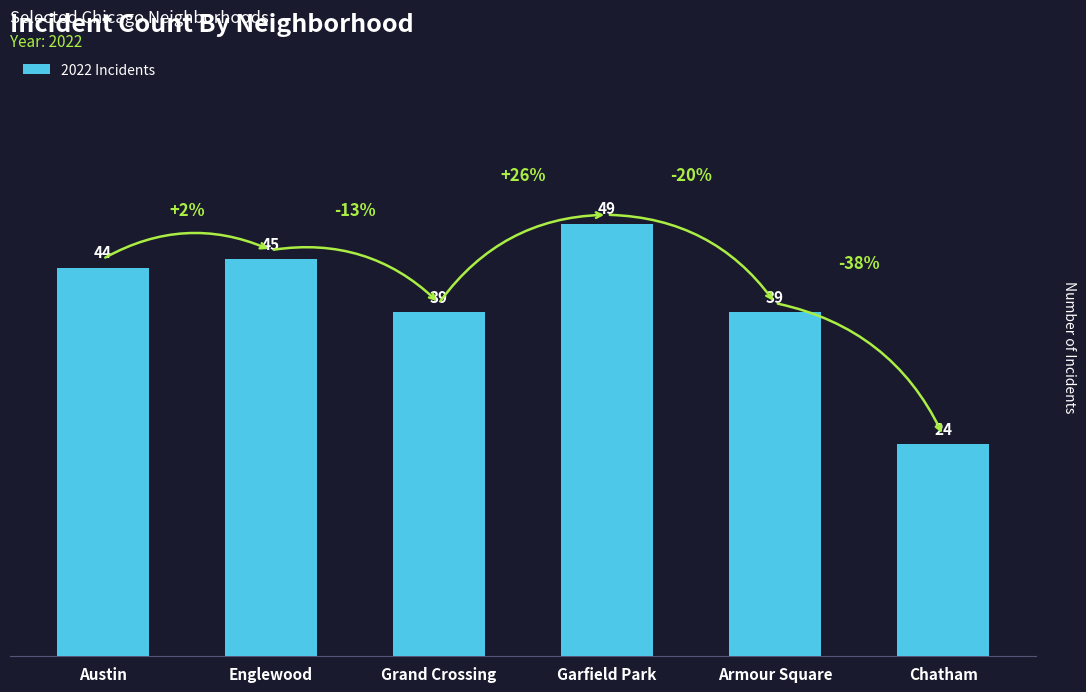

What is the difference between the second highest and second lowest values?

6